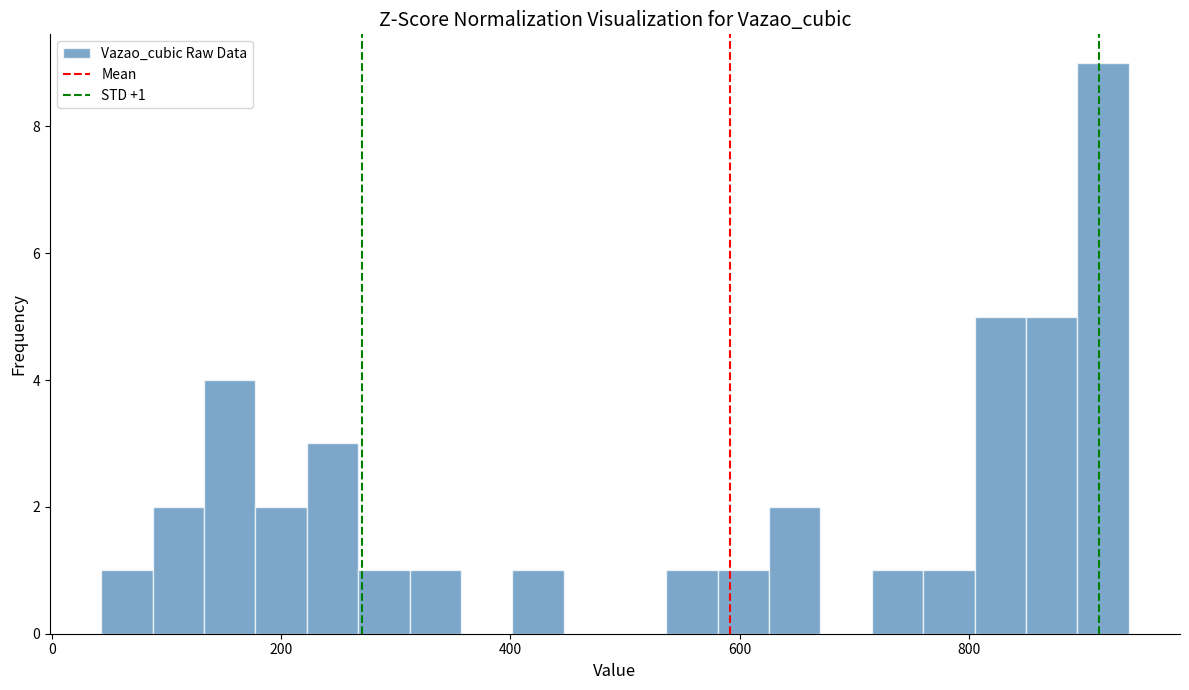

Around what value on the x-axis is the tallest bar? Give the approximate position of its centre, as read against the axis.

920